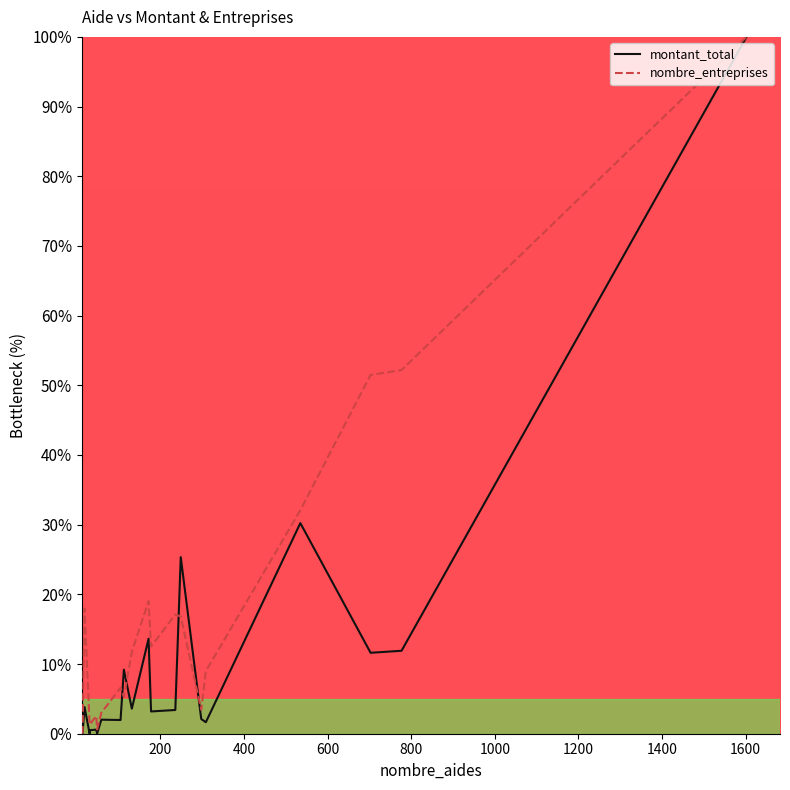

What is the greatest value displayed?

100.0